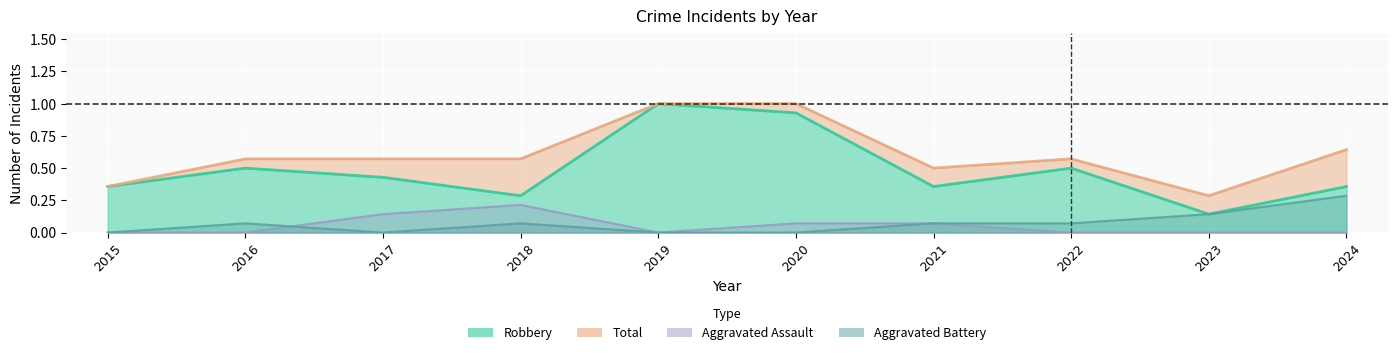

What is the value of the Total point at the 8th from the left?

0.6